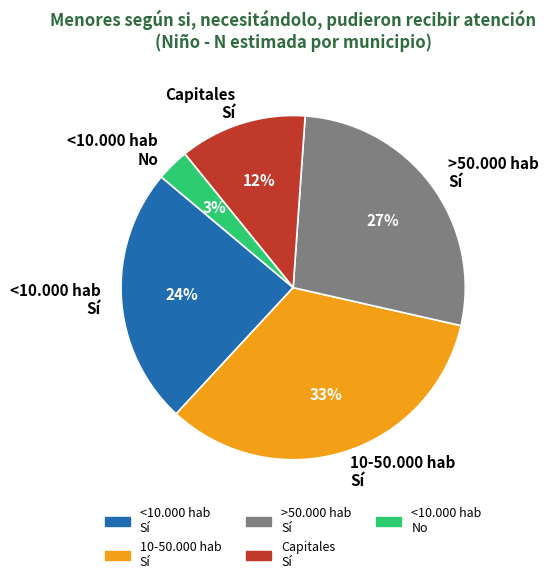

Do <10.000 hab Sí and <10.000 hab No together represent more than half of the pie?

No